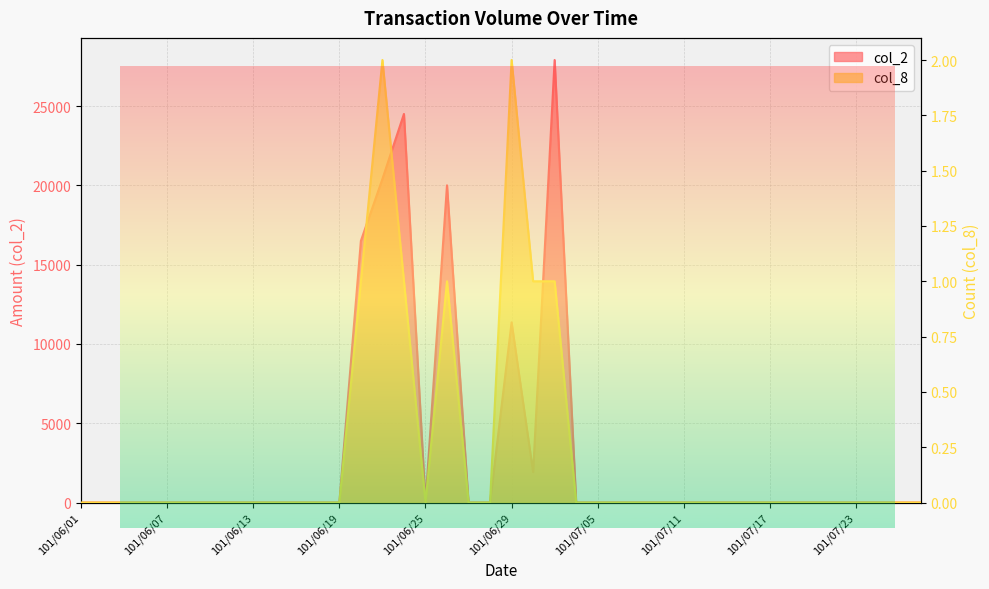

What is the average value of the col_2 series?

3064